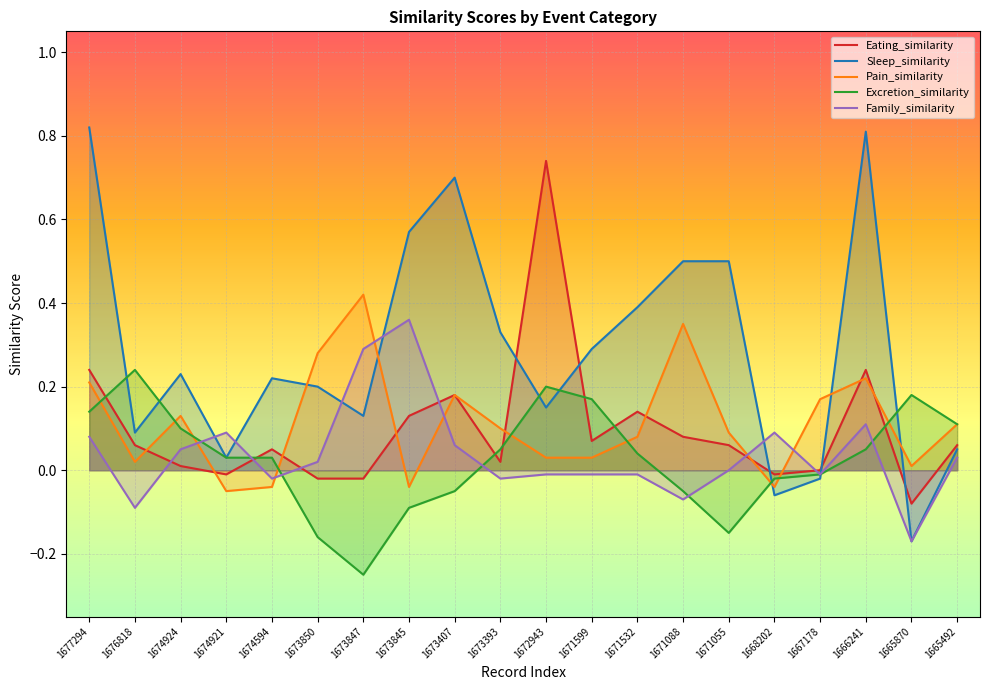

Is it true that Family_similarity equals 0.1 at 1674921?

True